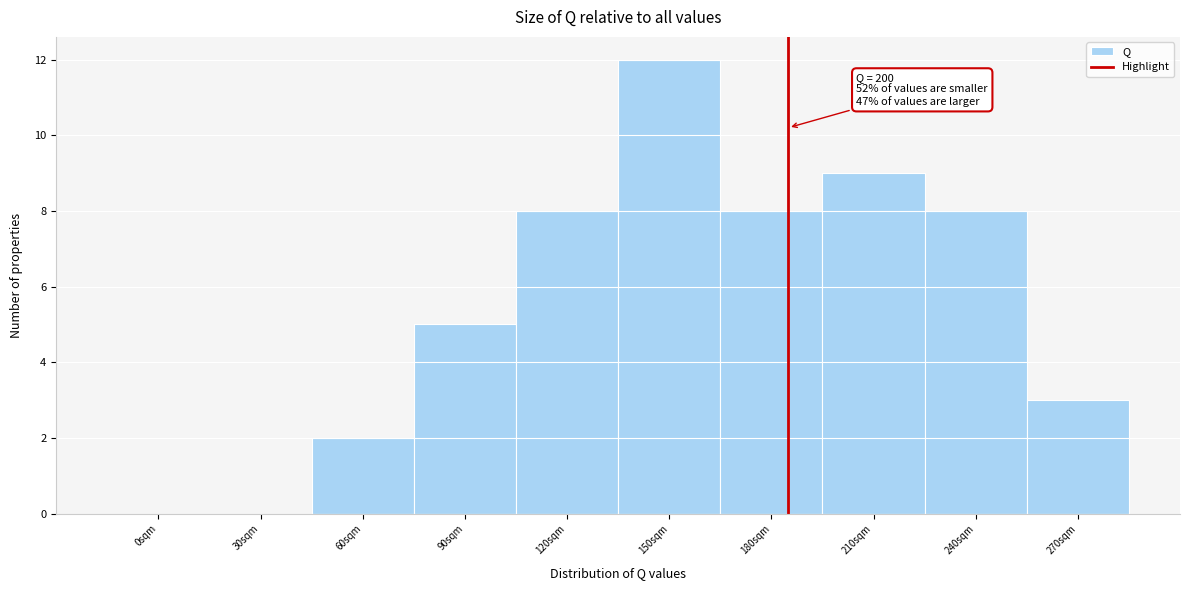

Reading left to right, extract all data points from this chart.

0sqm=0	30sqm=0	60sqm=2	90sqm=5	120sqm=8	150sqm=12	180sqm=8	210sqm=9	240sqm=8	270sqm=3